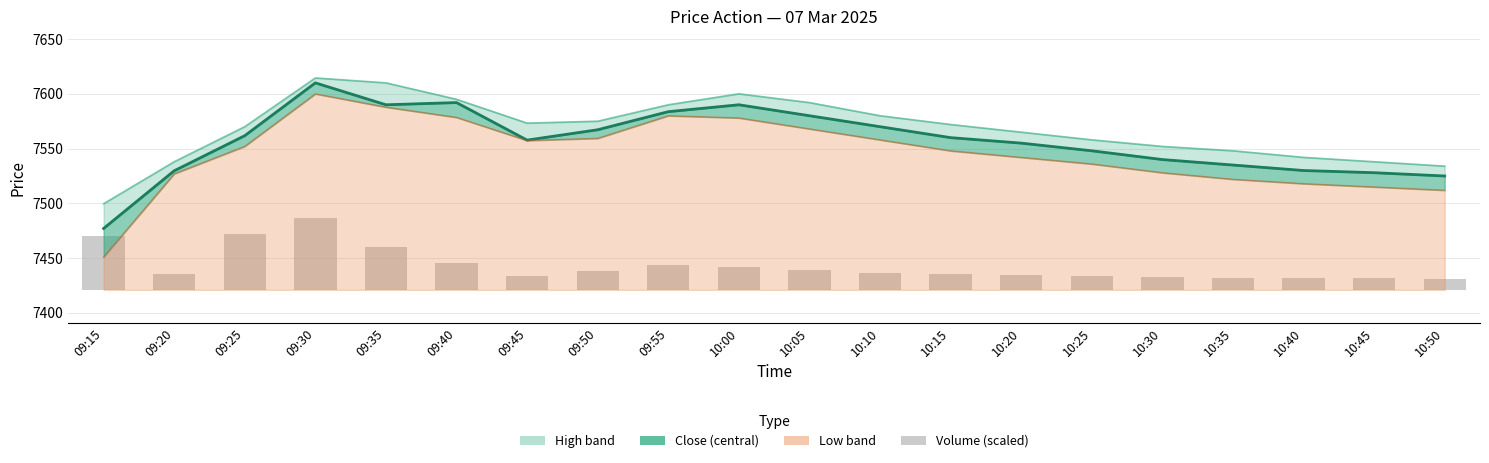

At 10:05, list the series in order from smallest to largest.

volume, low, close, high